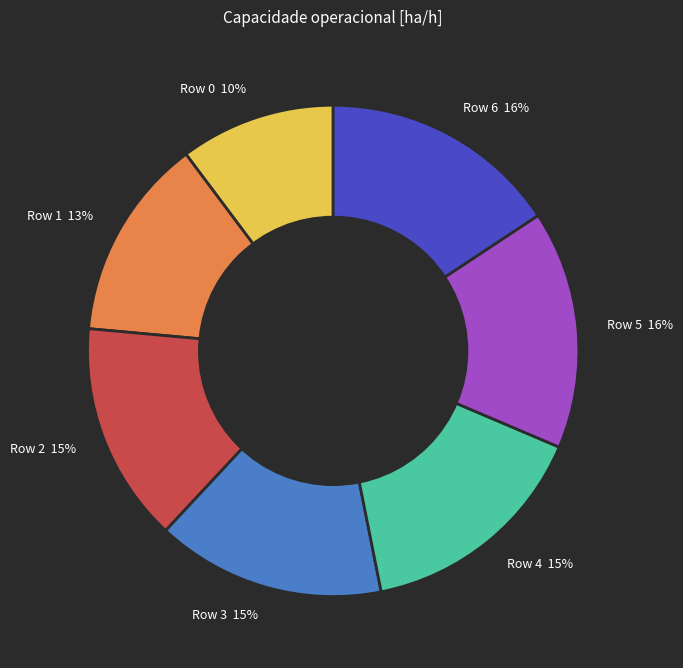

To the nearest percent, what is the average slice percentage?

14%